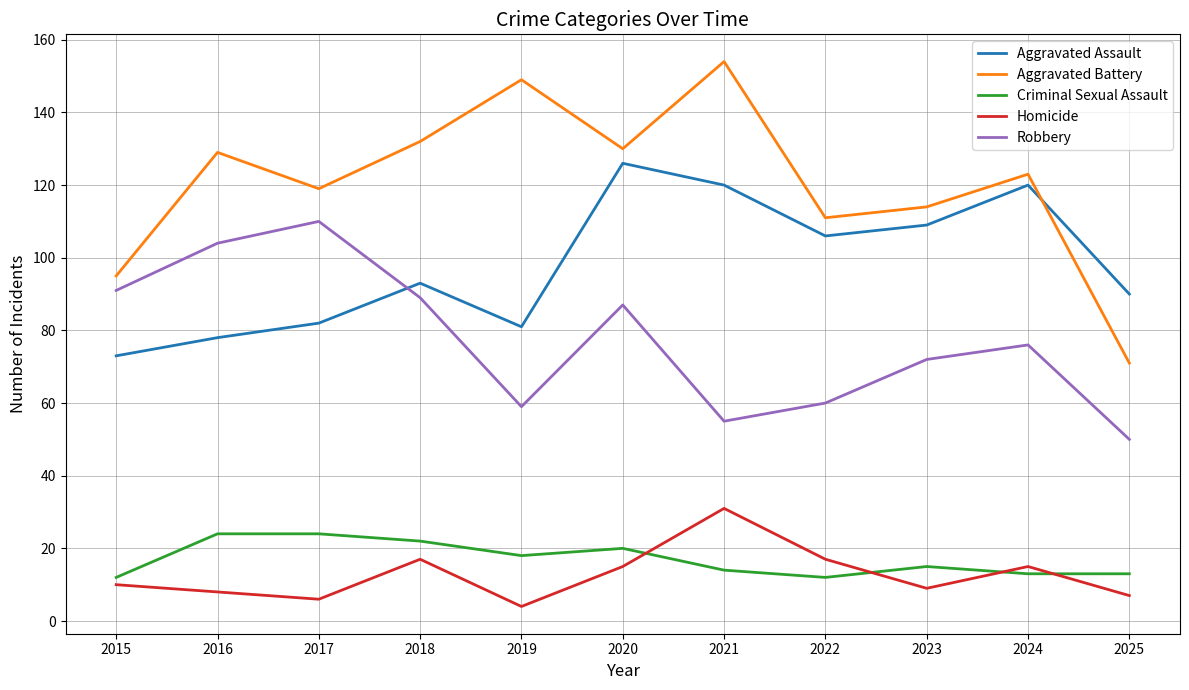

What is the maximum value for Aggravated Assault?

126